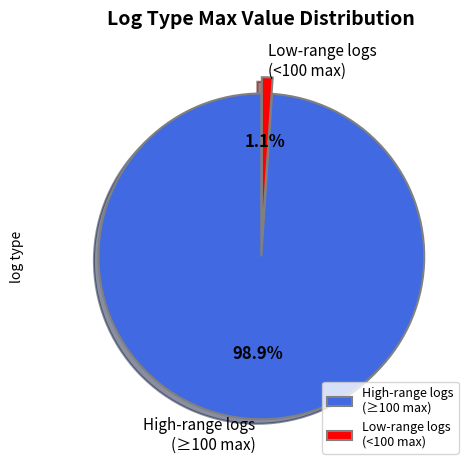

Rank the categories by value from lowest to highest.

Low-range logs (<100 max), High-range logs (≥100 max)